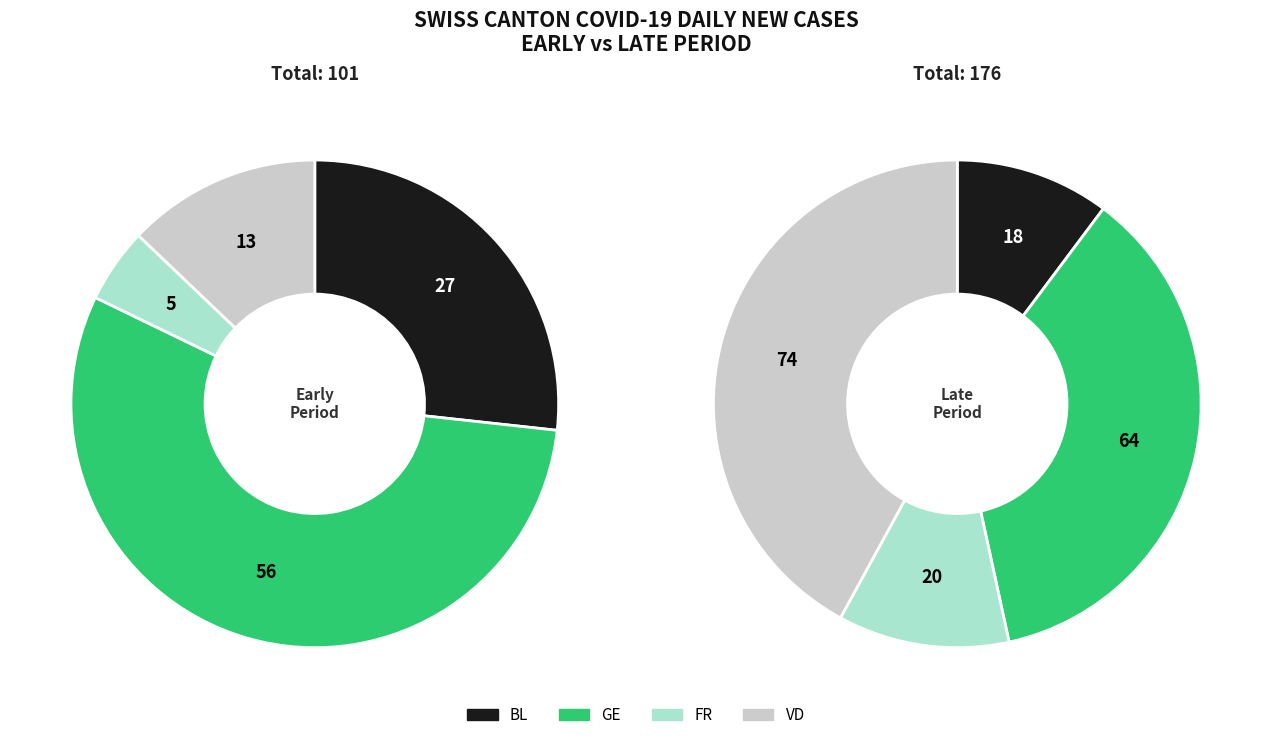

Is there a majority slice in this chart?

No